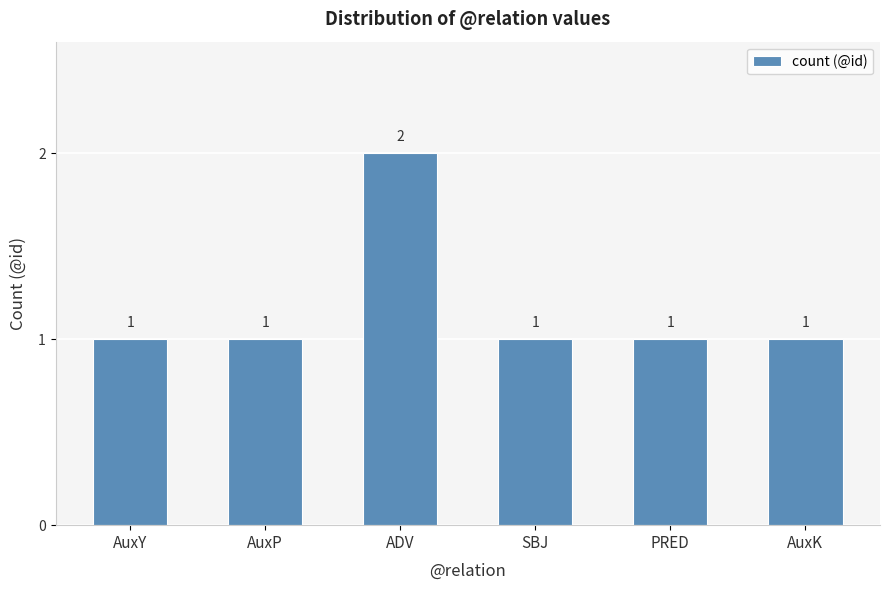

How many data points does each series have?

6